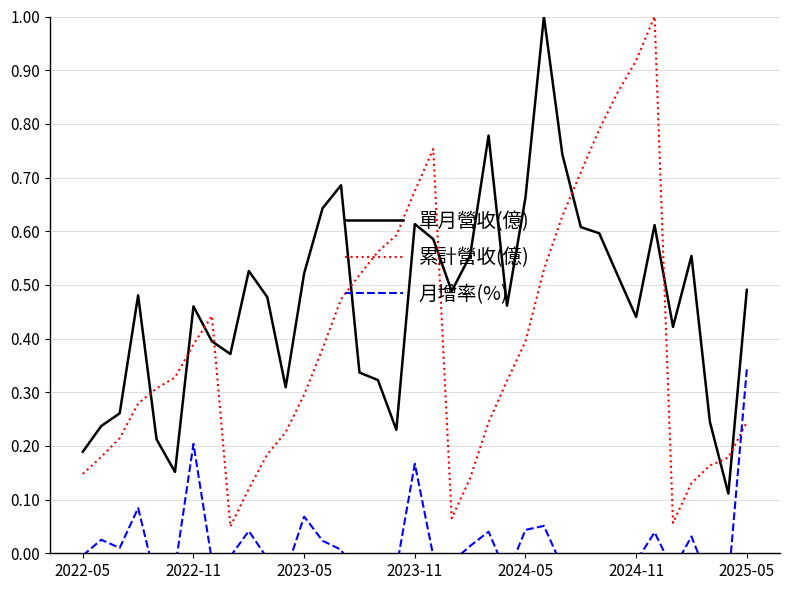

List the series in order of their peak value, highest first.

單月營收(億), 累計營收(億), 月增率(%)